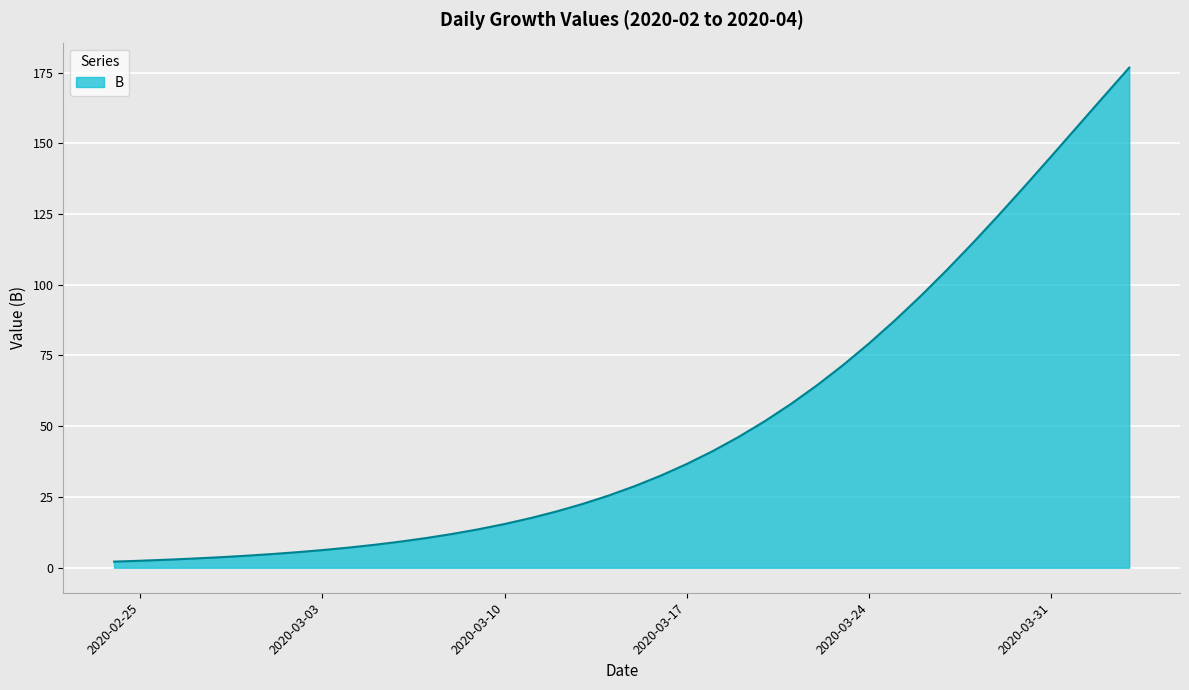

What is the maximum value shown in the chart?

176.7